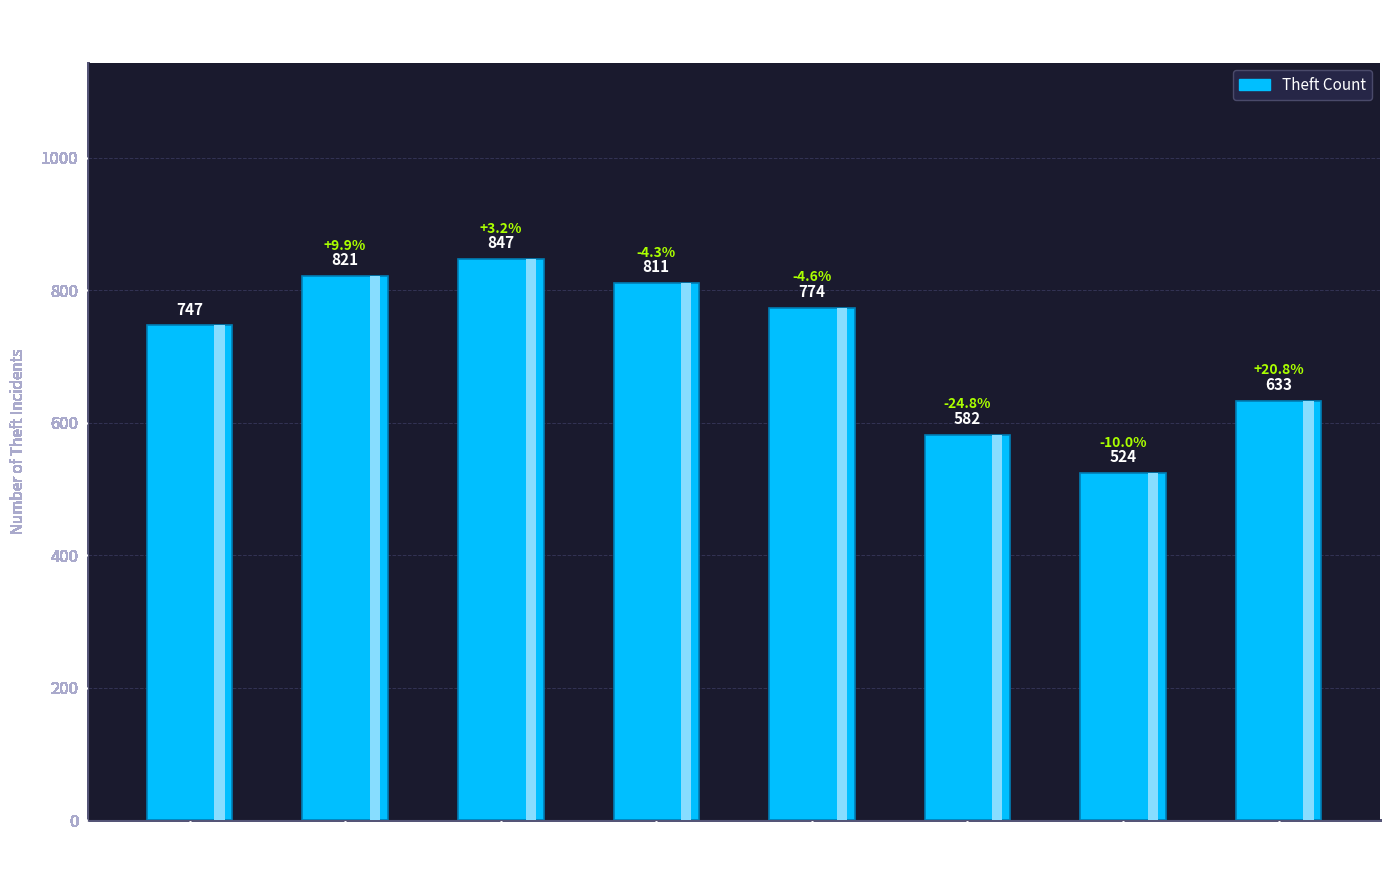

What is the greatest value displayed?

847